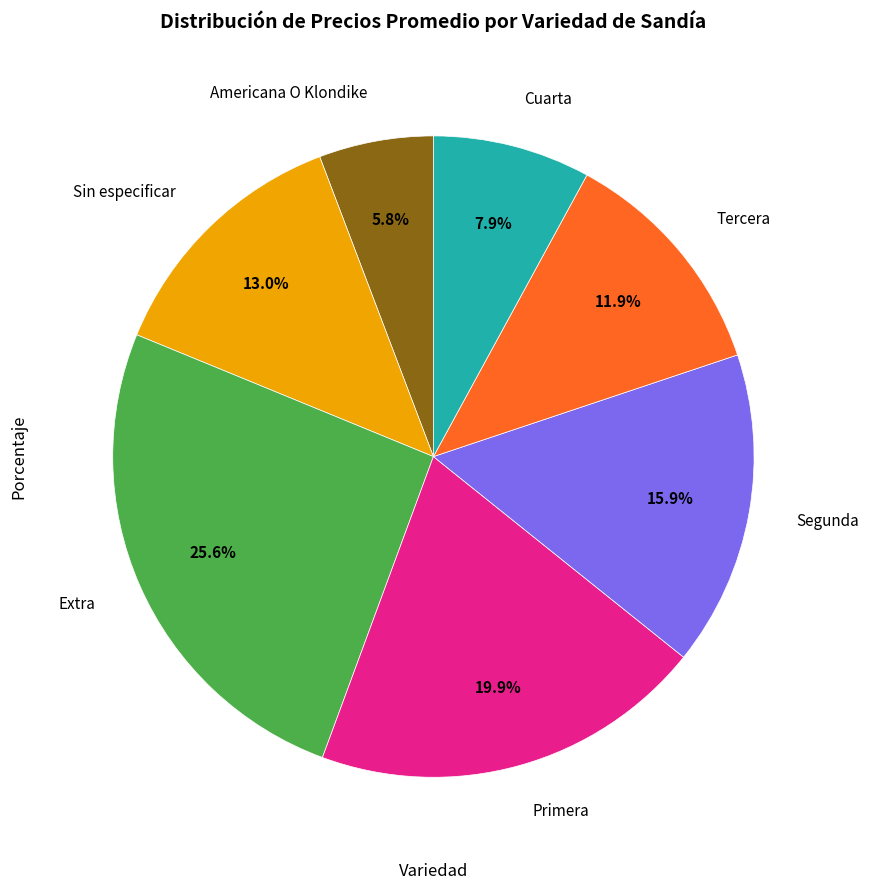

Does any single category account for the majority?

No